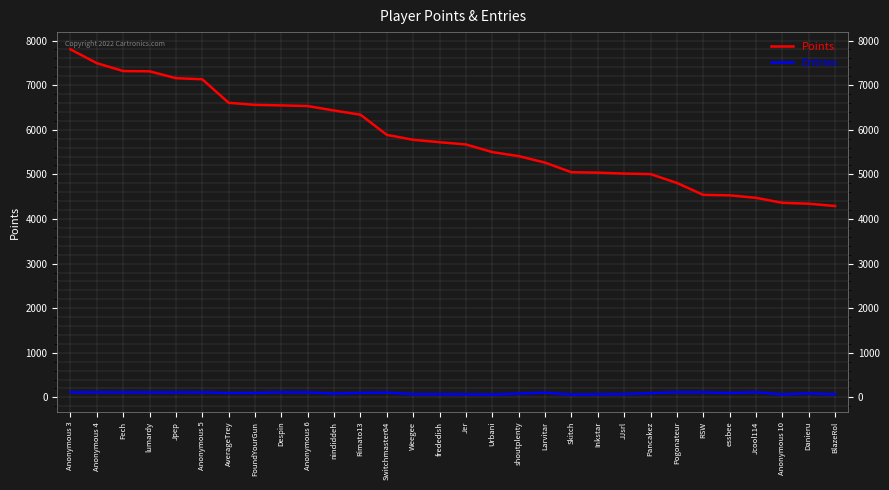

True or false: Entries and Points intersect in this chart.

False